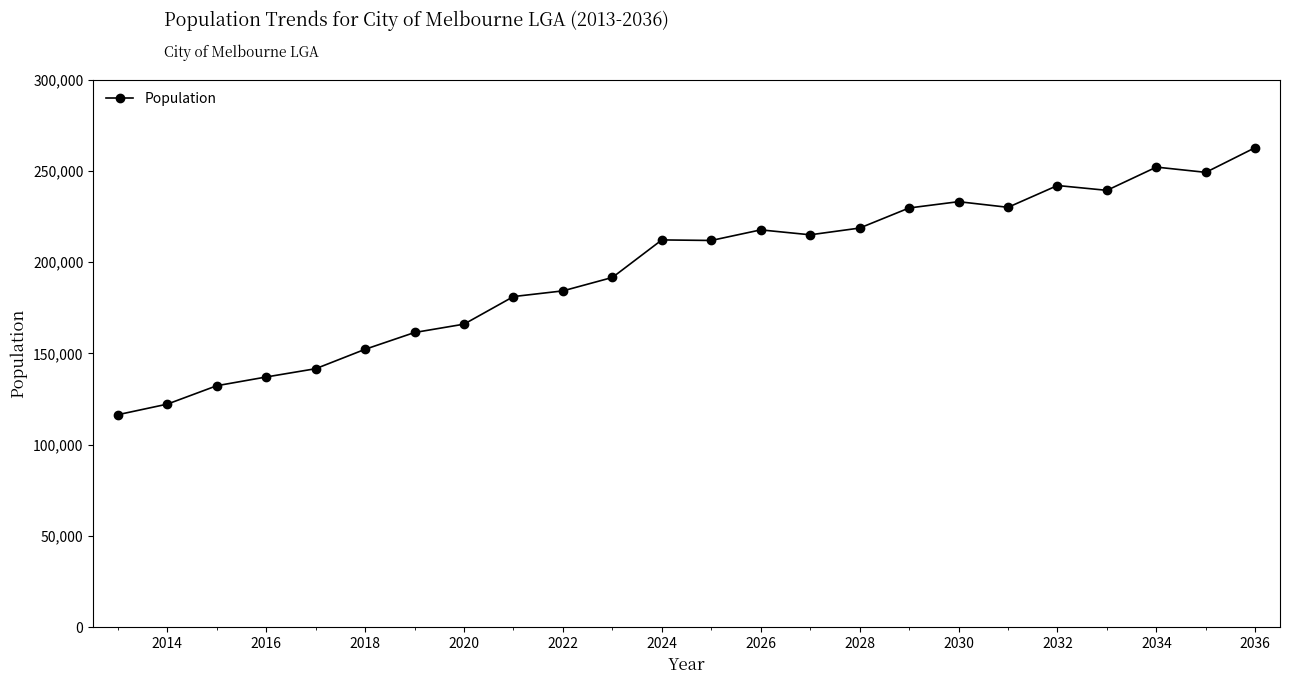

What is the difference between the maximum and second lowest values?

140501